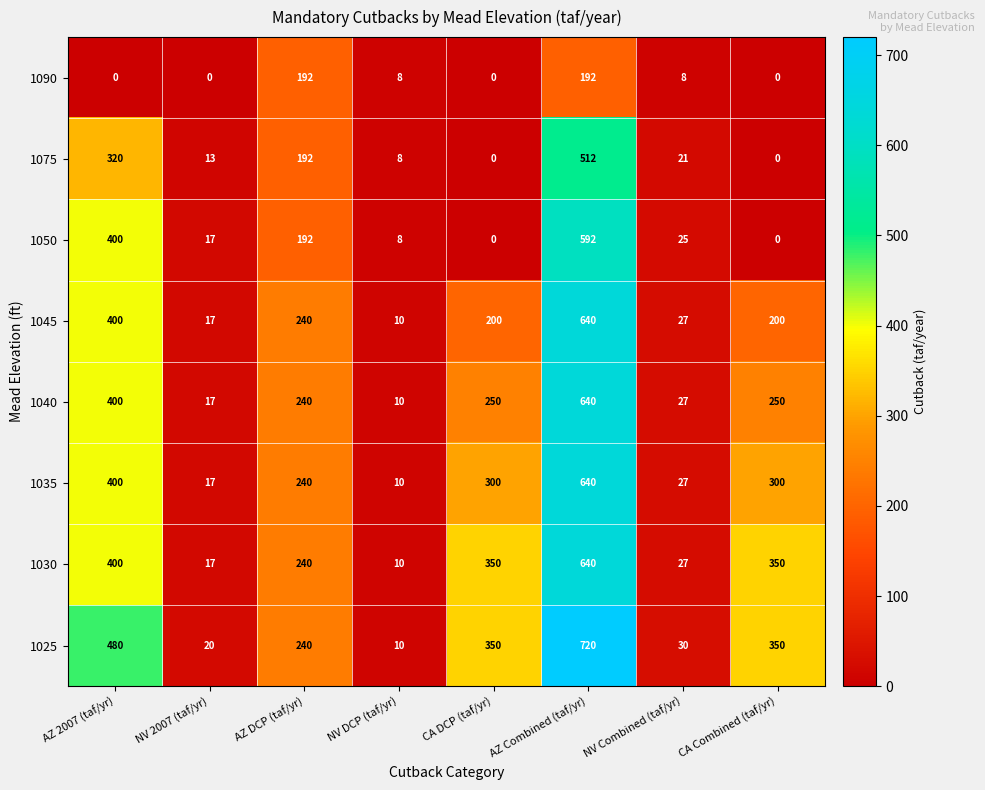

Is the value of 1030 at AZ DCP (taf/yr) greater than the value of 1035 at NV DCP (taf/yr)?

Yes